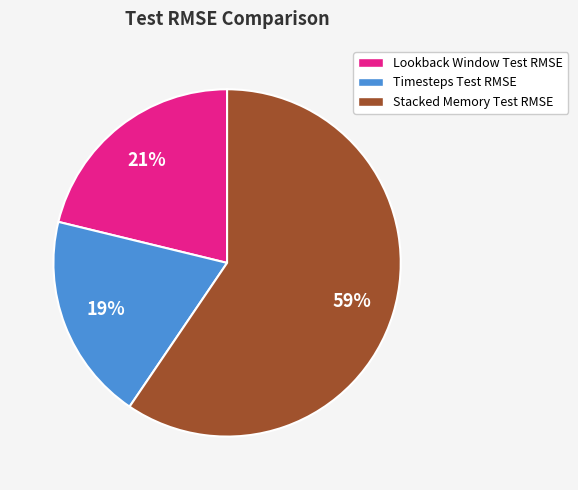

To the nearest percent, what is the difference between the largest and smallest slice percentages?

40%